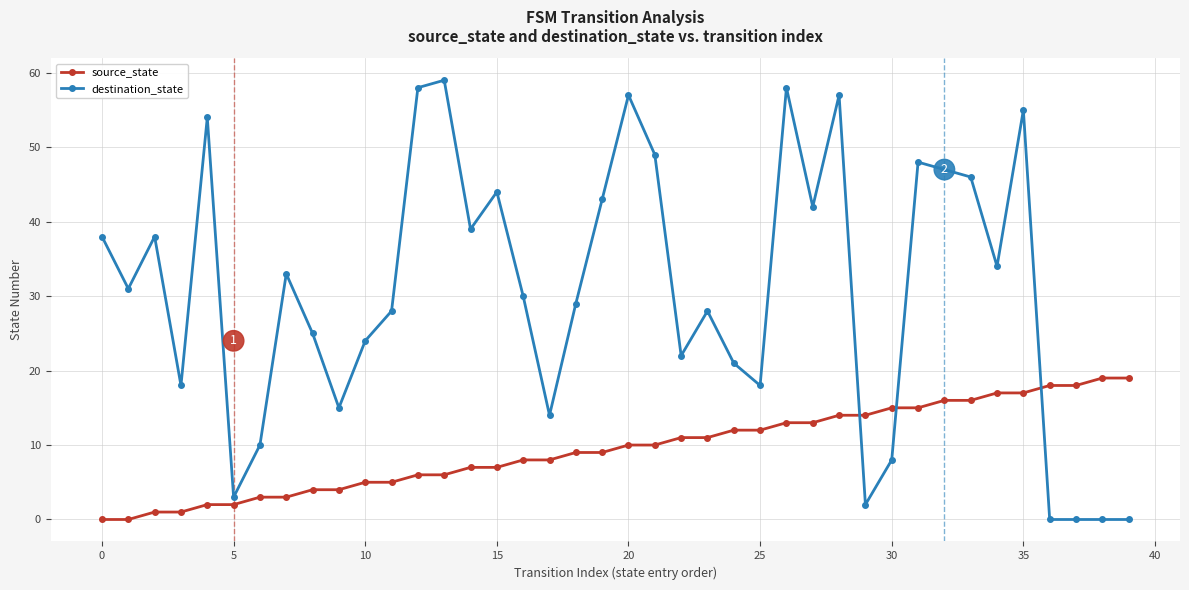

Which series has the largest total across all categories?

destination_state